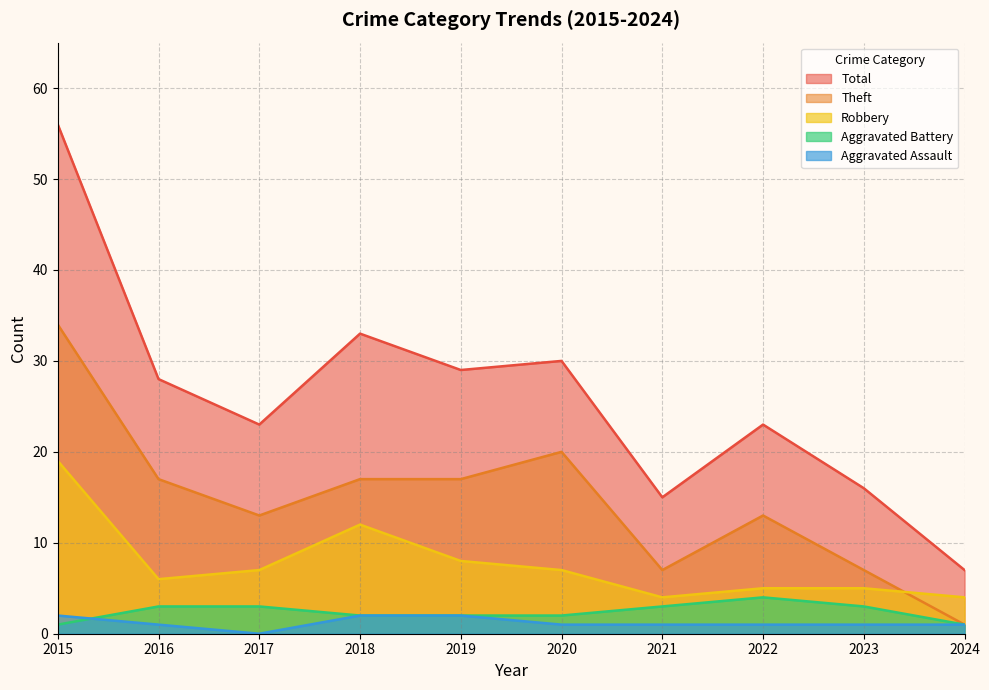

Is it true that Theft equals 13 at 2017?

True